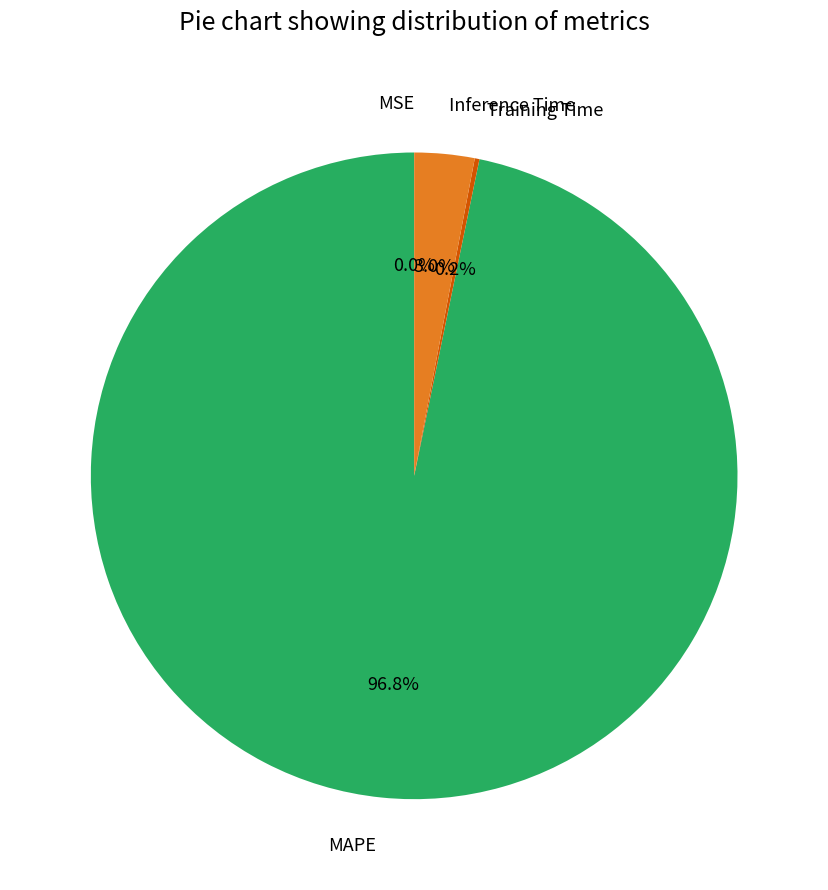

Does any single category account for the majority?

Yes